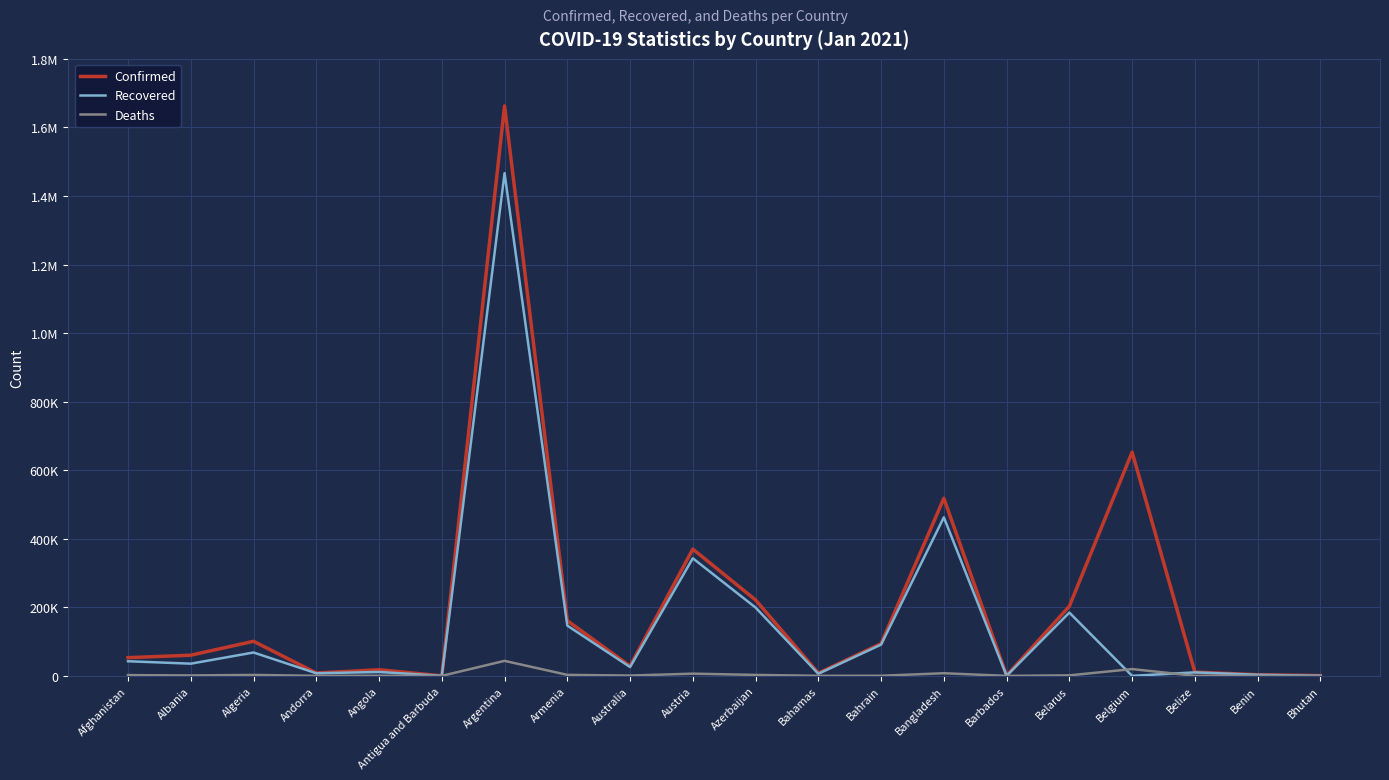

What are all the series names shown in the legend?

Confirmed, Recovered, Deaths